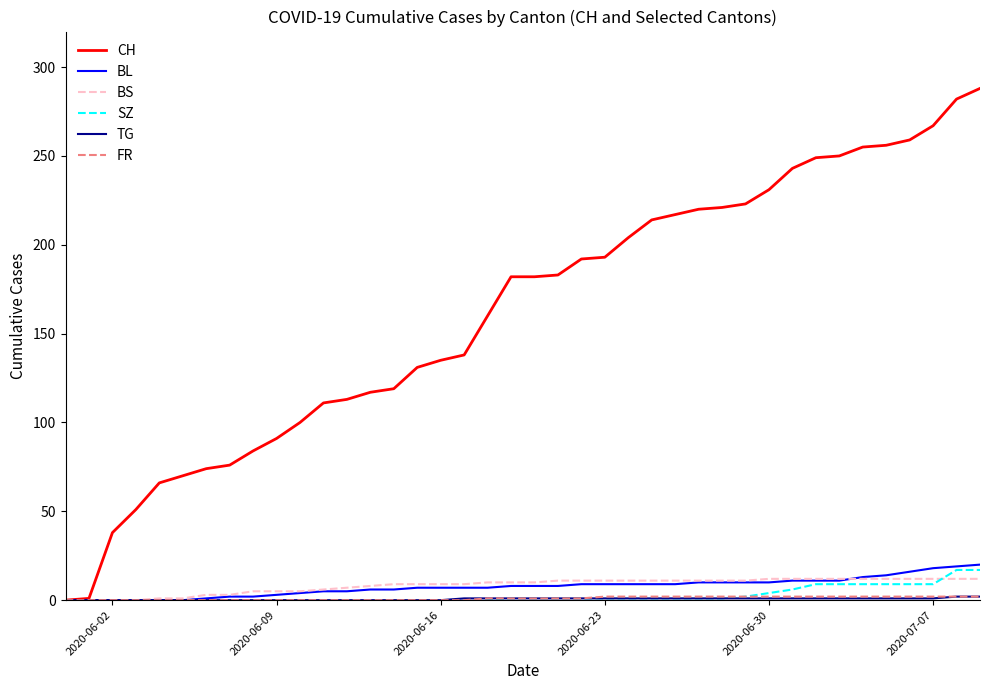

What is the greatest value displayed?

288